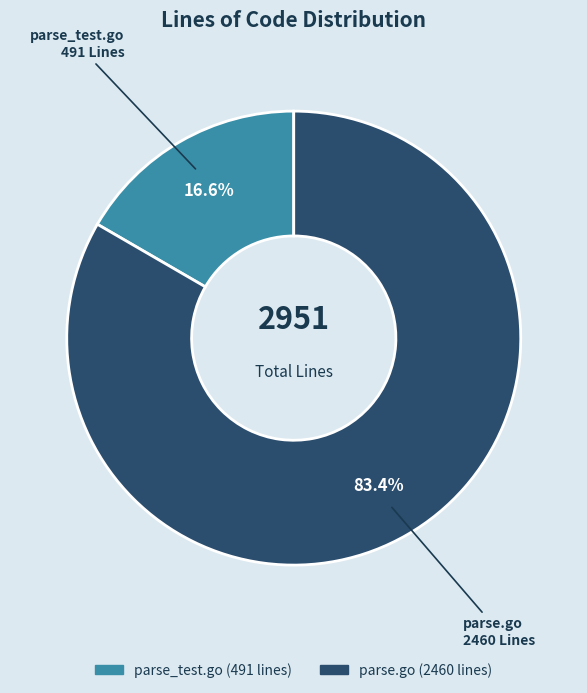

How many segments does this pie chart have?

2